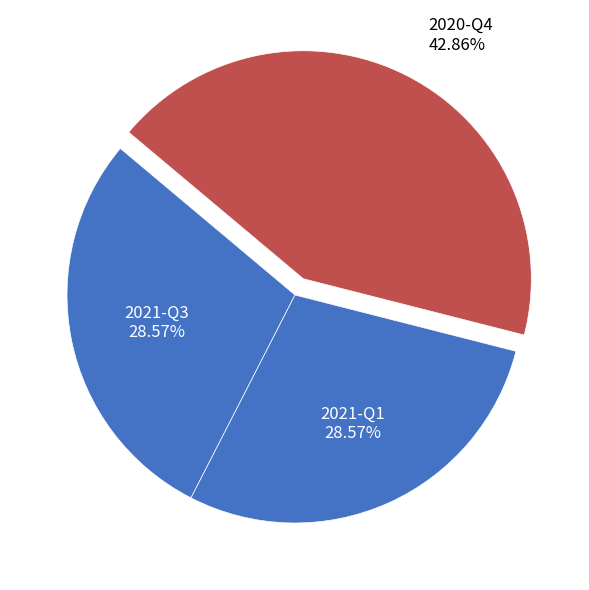

Is it true that 2021-Q3 is 23% of the pie?

False